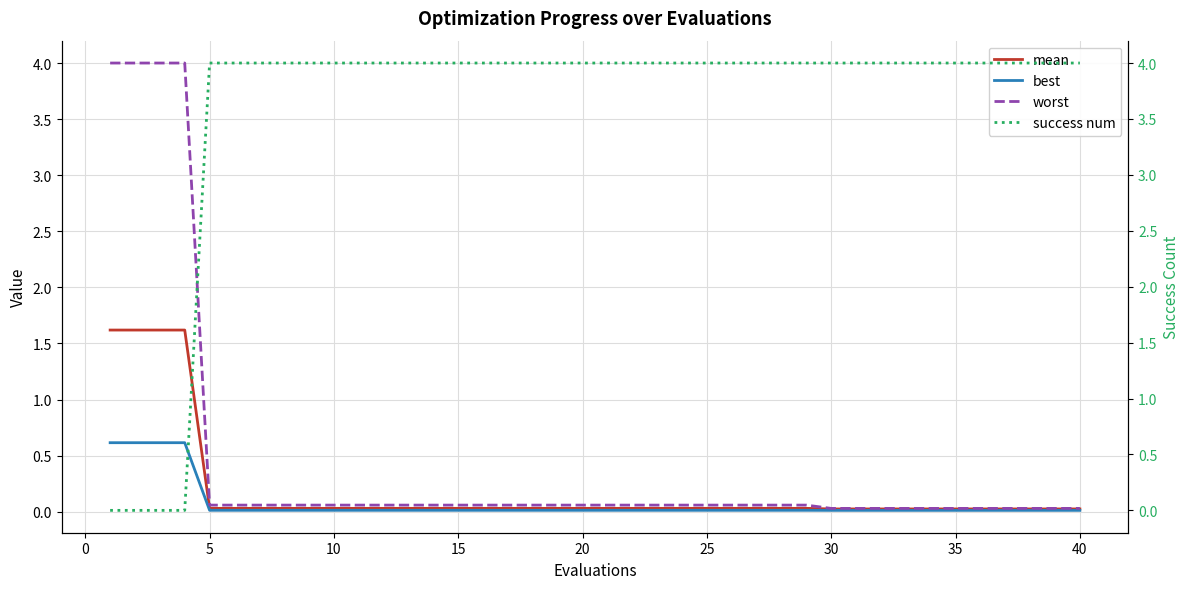

Which category has the highest value across all series?

5